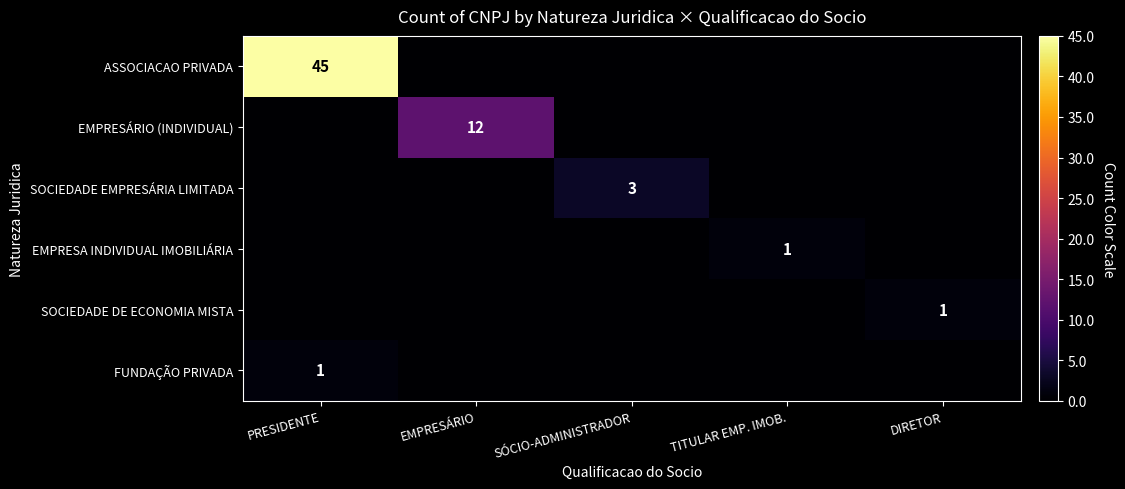

Which category has the lowest value in the ASSOCIACAO PRIVADA series?

EMPRESÁRIO